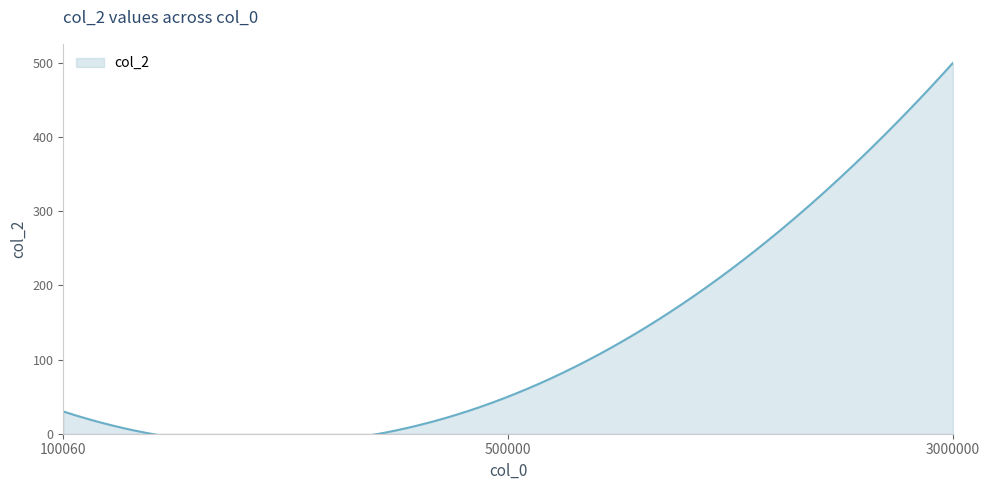

Between 3000000 and 100060, which is larger?

3000000